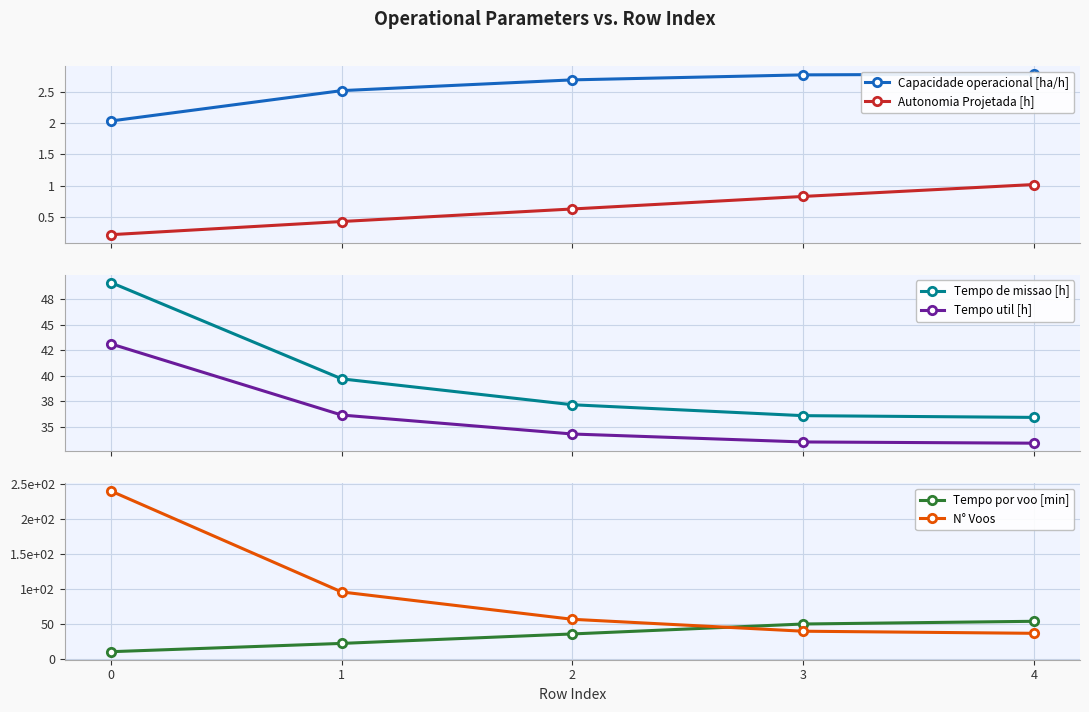

Which has a higher value, 2 or 0?

2